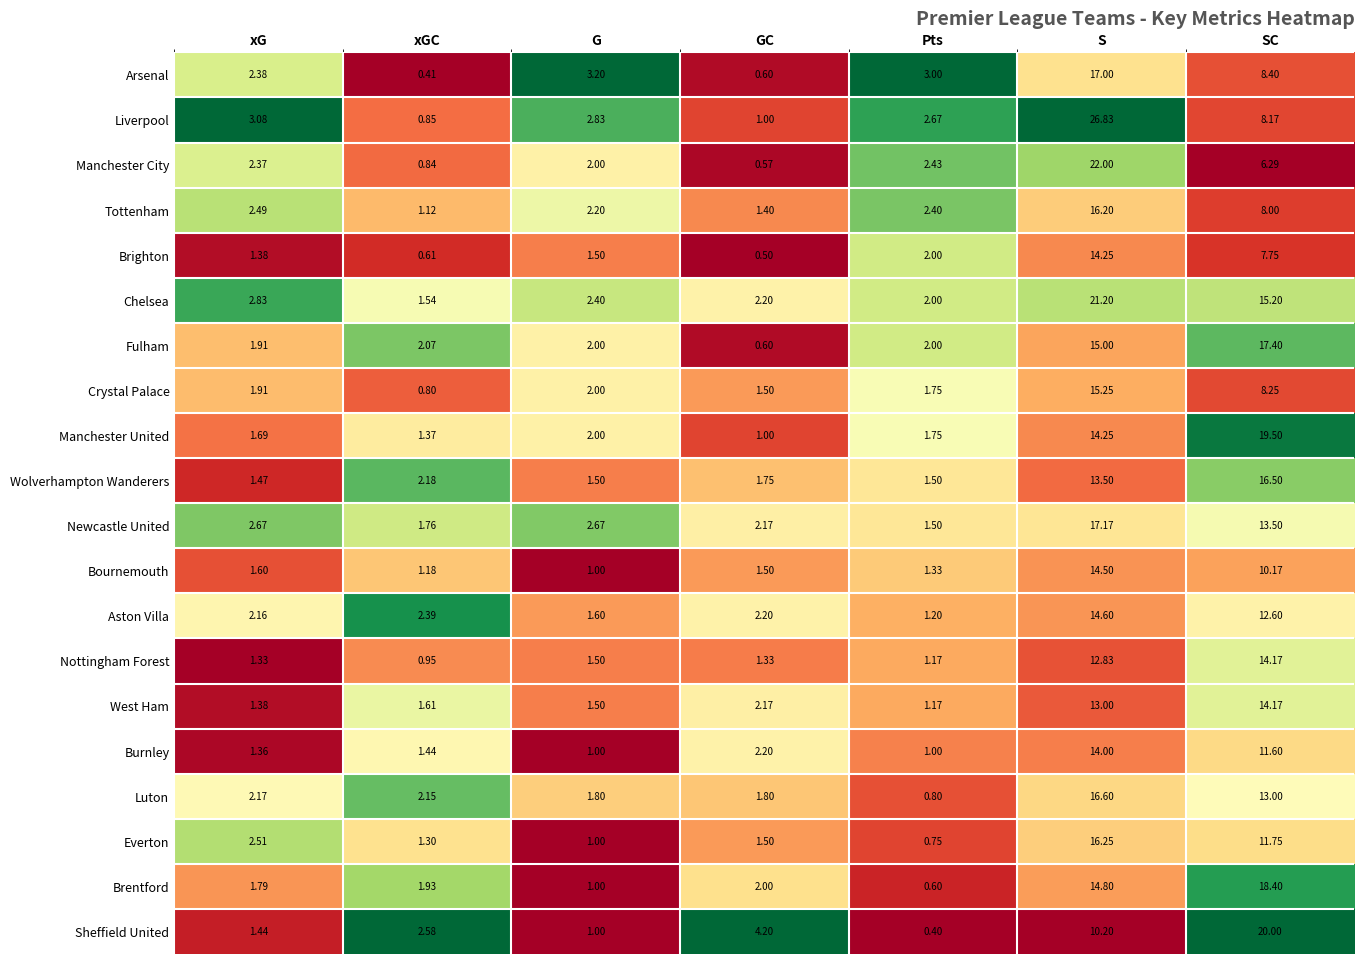

Which series has the widest spread of values?

Liverpool